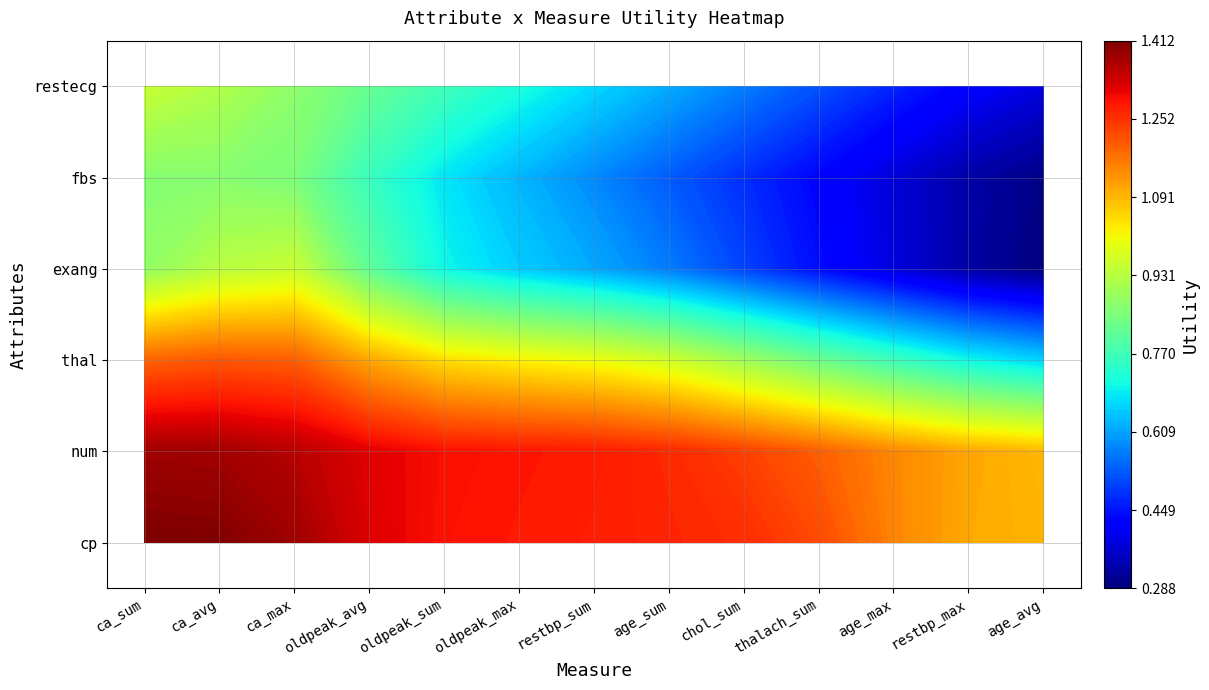

What is the greatest value displayed?

1.4